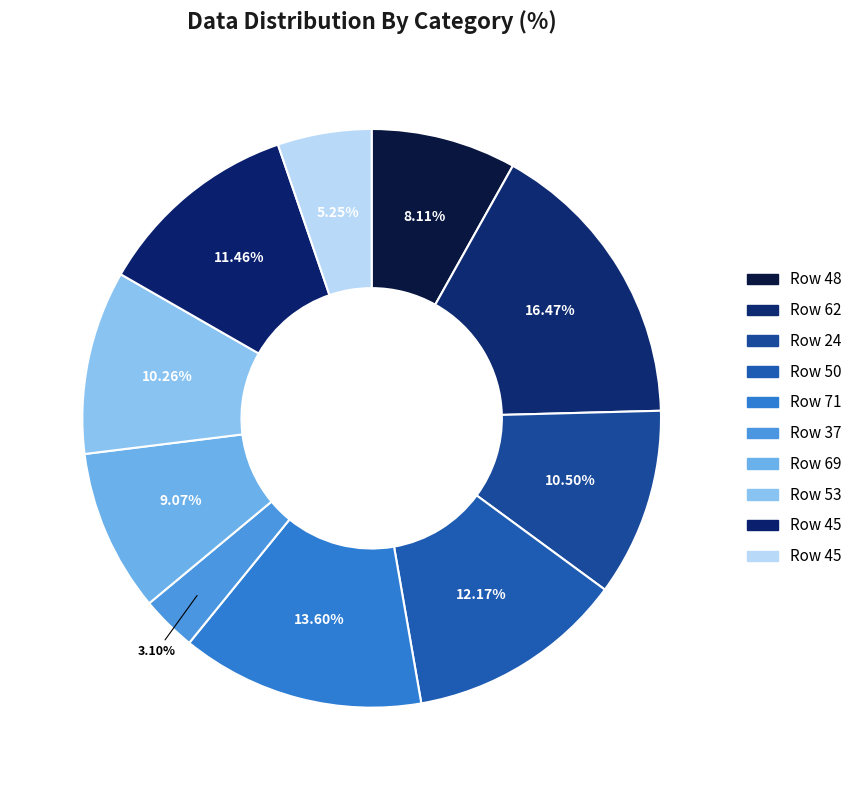

Which category has the smallest portion of the pie?

37